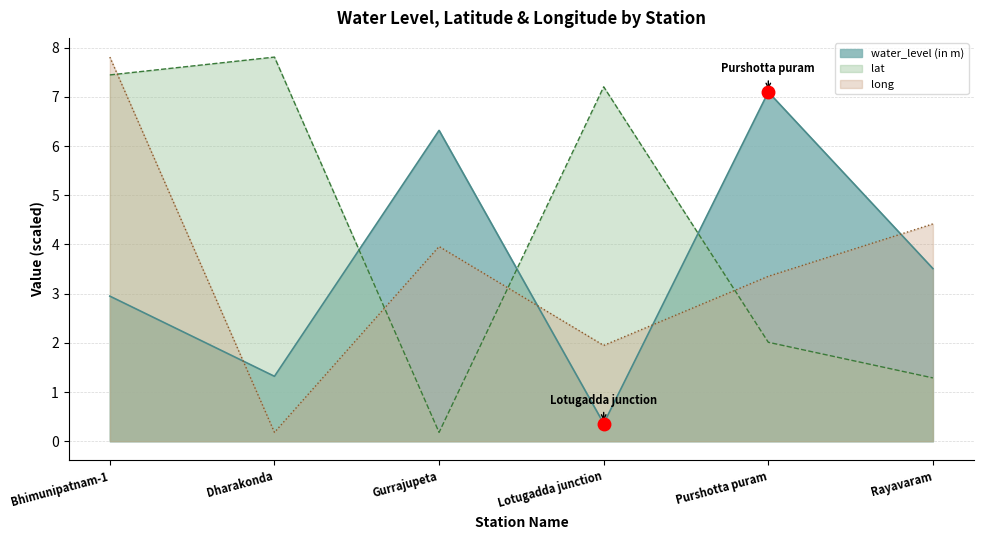

At which category is the sum across all series the highest?

Bhimunipatnam-1